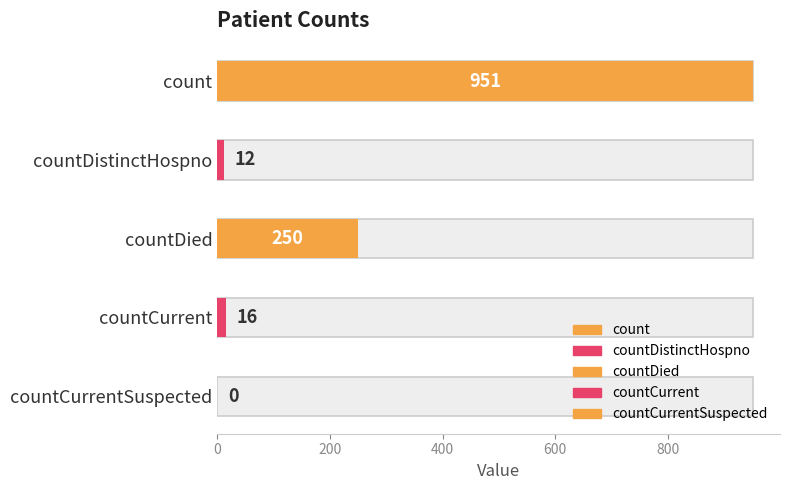

How many data points are above 16?

2